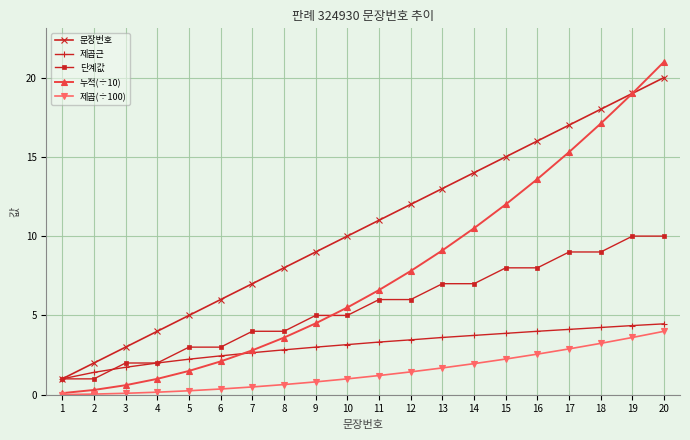

Read the 제곱근 value at 16.

4.0